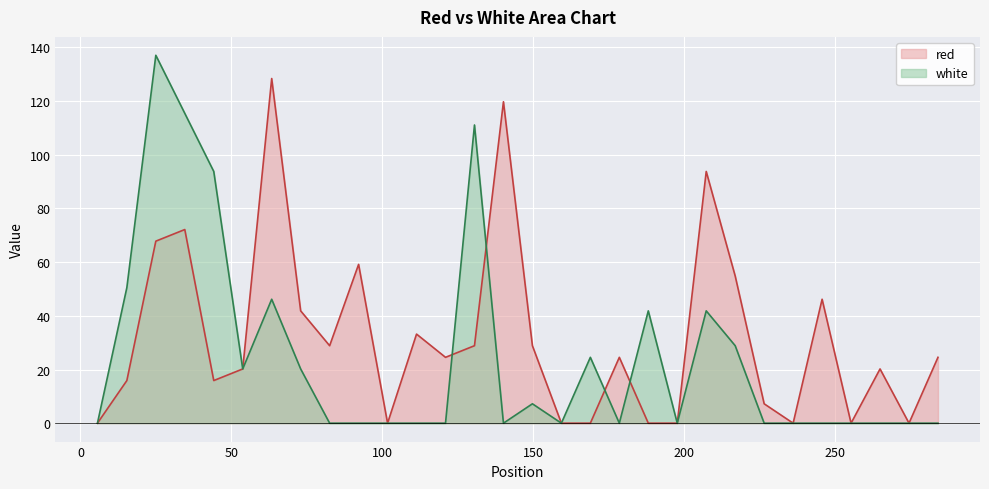

Is the value of white at 284.2 greater than the value of red at 121.0?

No